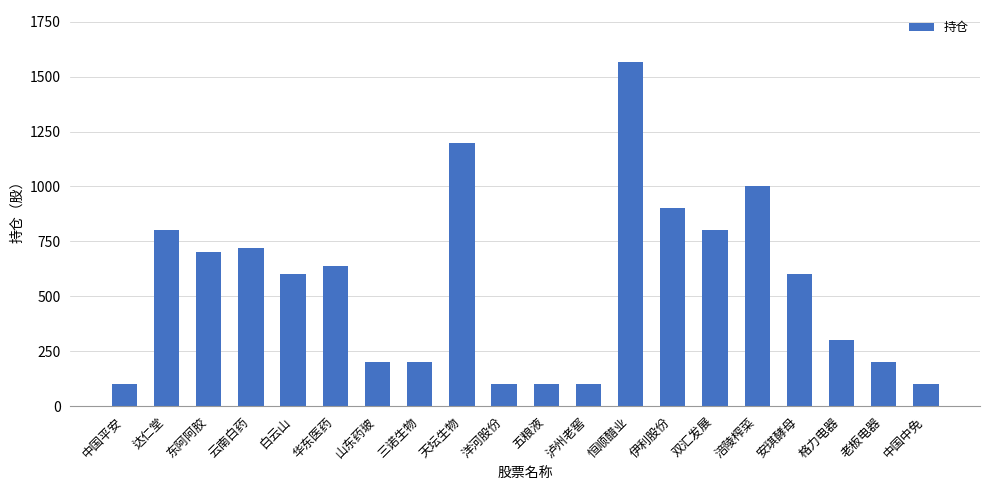

What value does the data have at 华东医药?

640